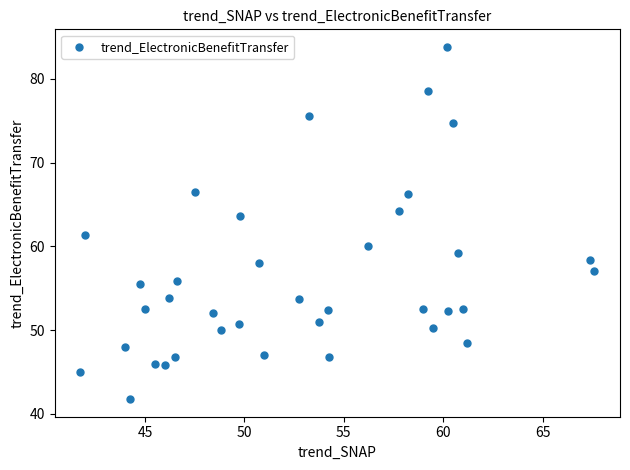

What is the range of X values (max minus min)?

25.8